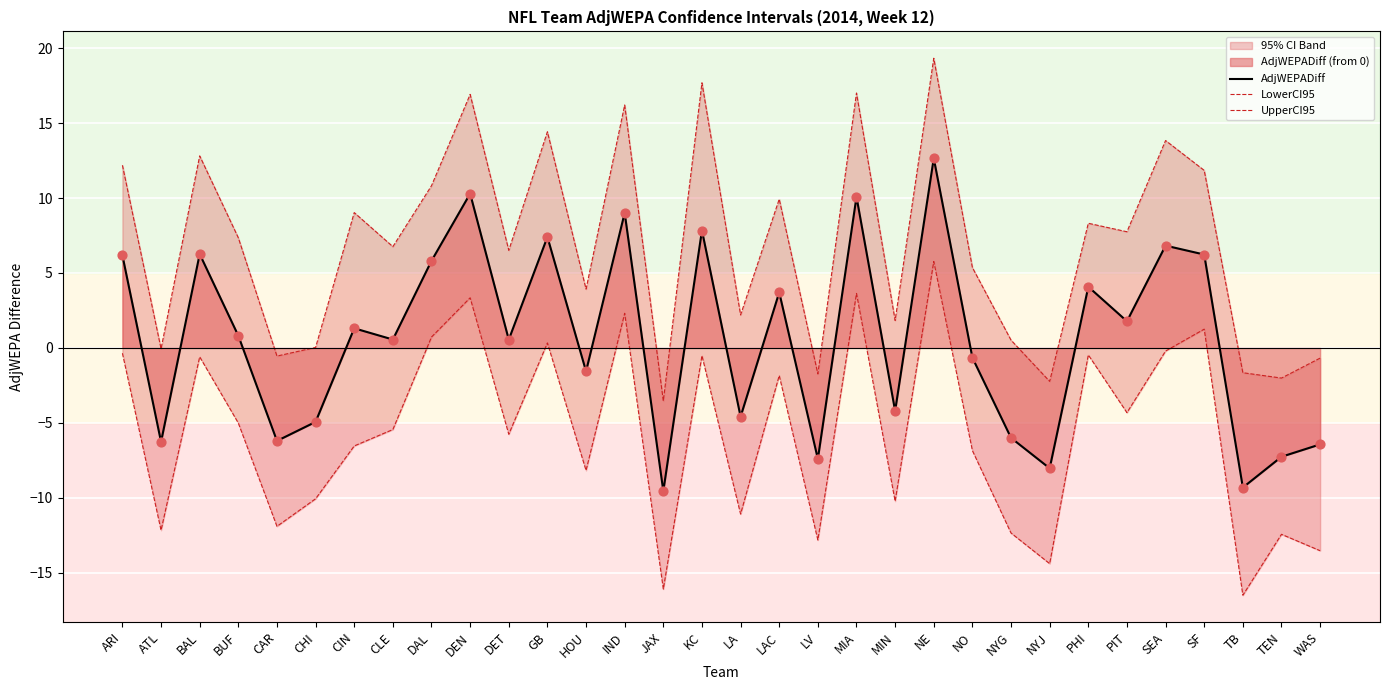

Is the value of AdjWEPADiff at MIN greater than the value of UpperCI95 at CIN?

No